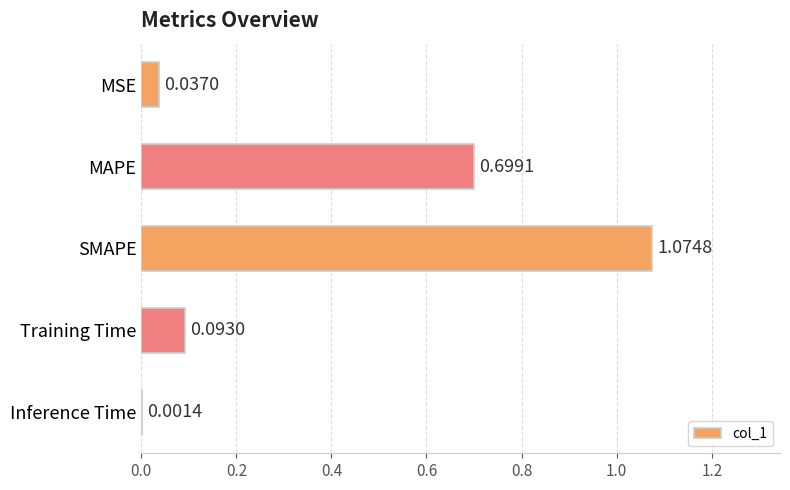

What is the sum of all values?

1.9